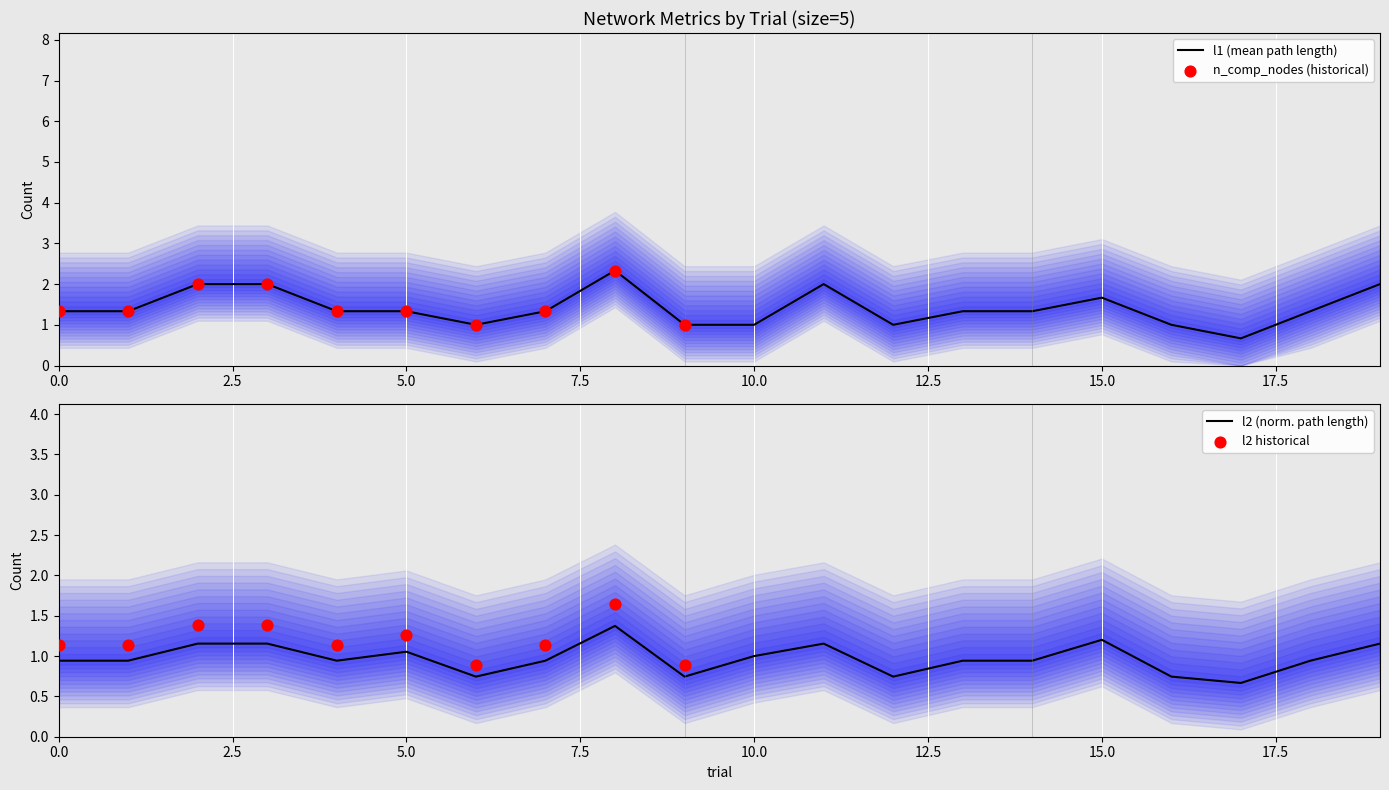

Which series has the largest total across all categories?

l1